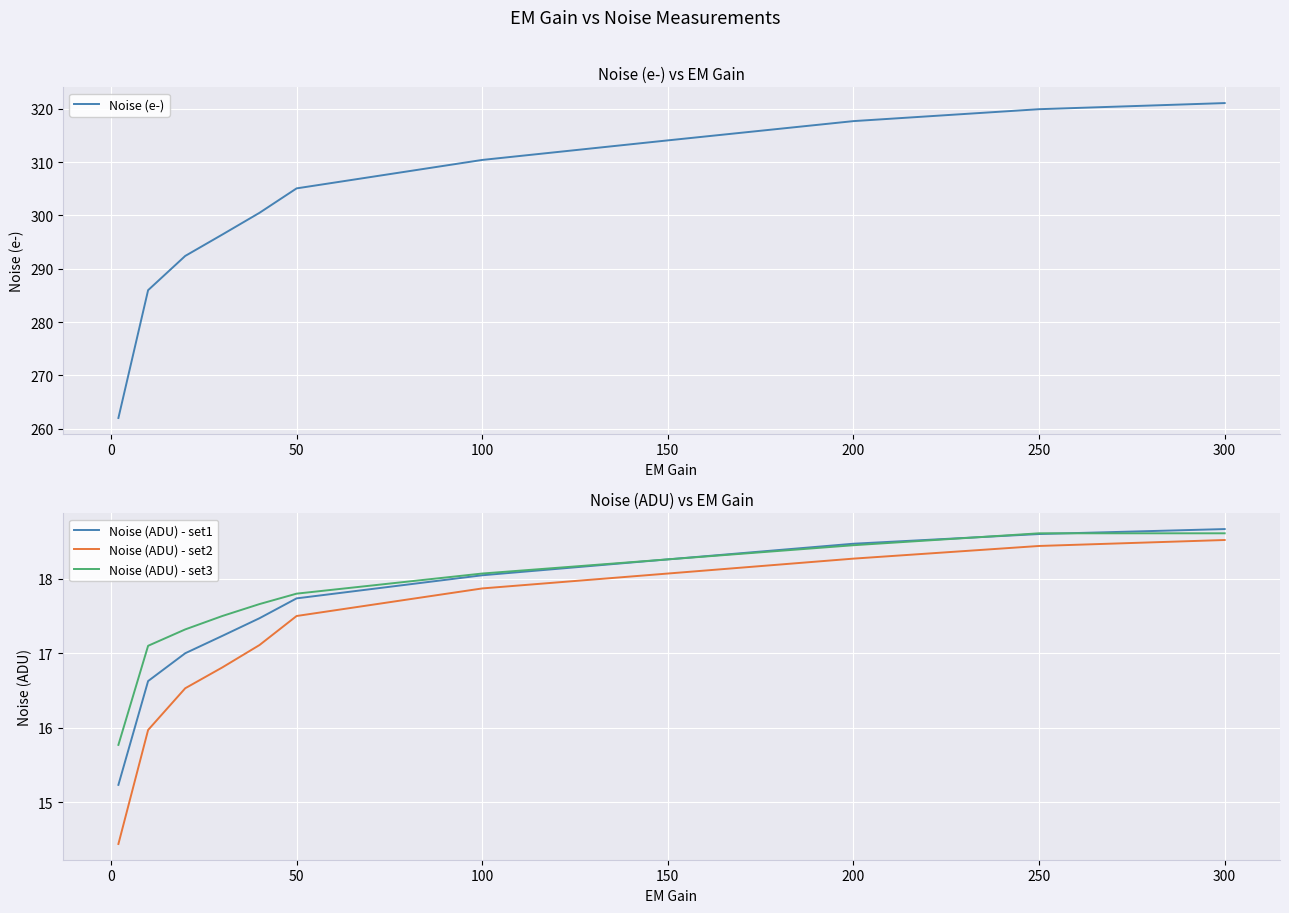

The Noise (ADU) - set2 series shows 12.3 at 200. True or false?

False